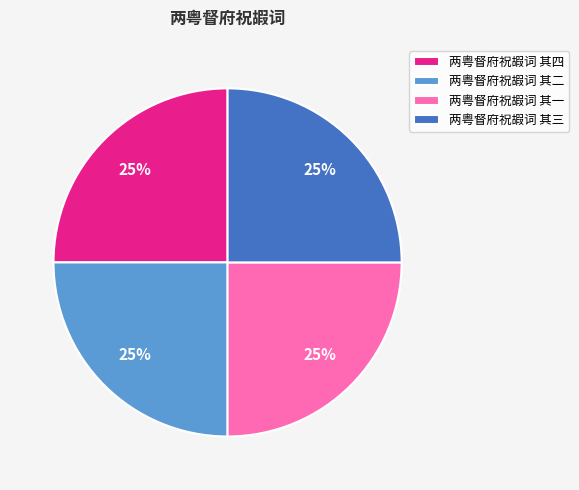

Does any single category account for the majority?

No